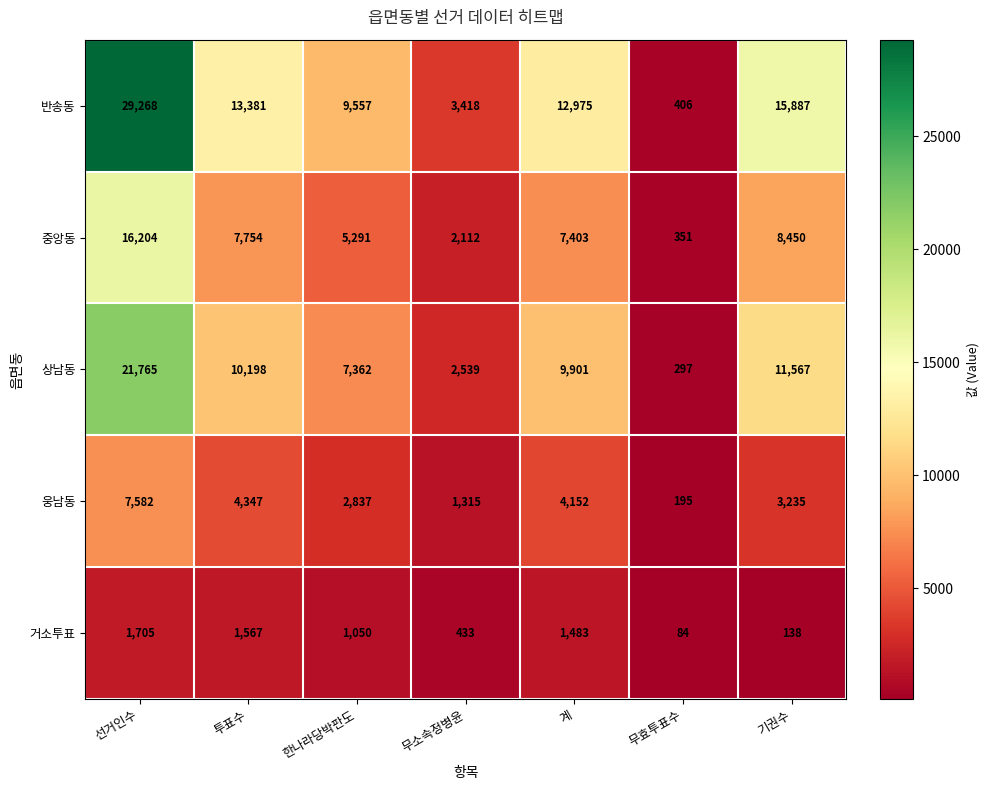

Where does the 중앙동 series first go above 7403?

선거인수